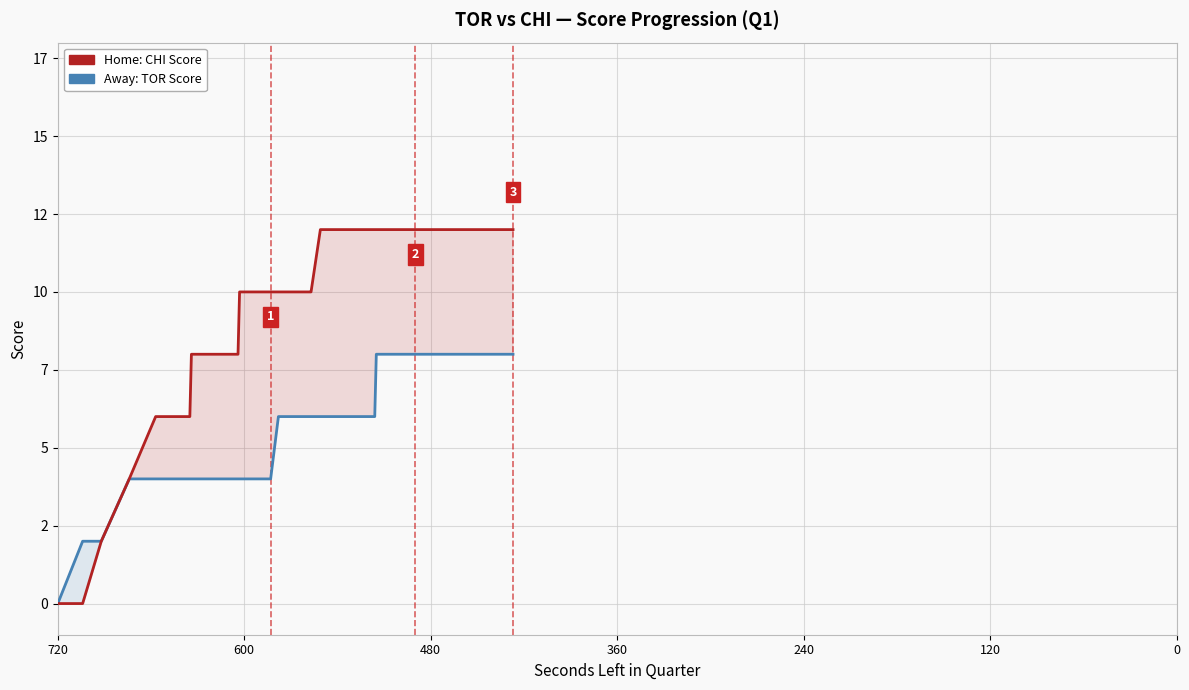

Is the value of Away: TOR Score at 16 greater than the value of Home: CHI Score at 13?

No